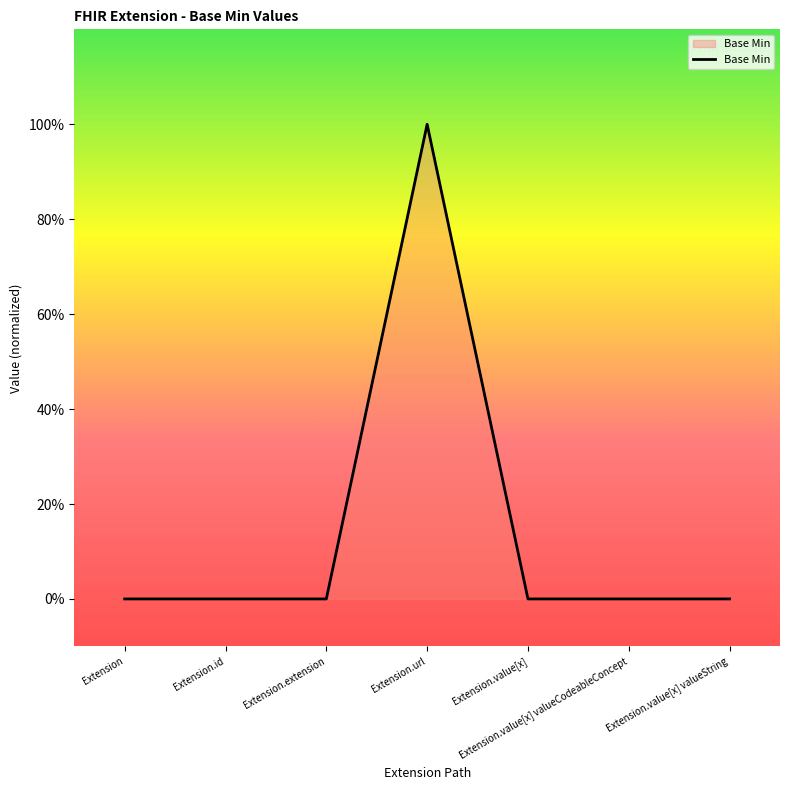

Where is the first local maximum?

Extension.url